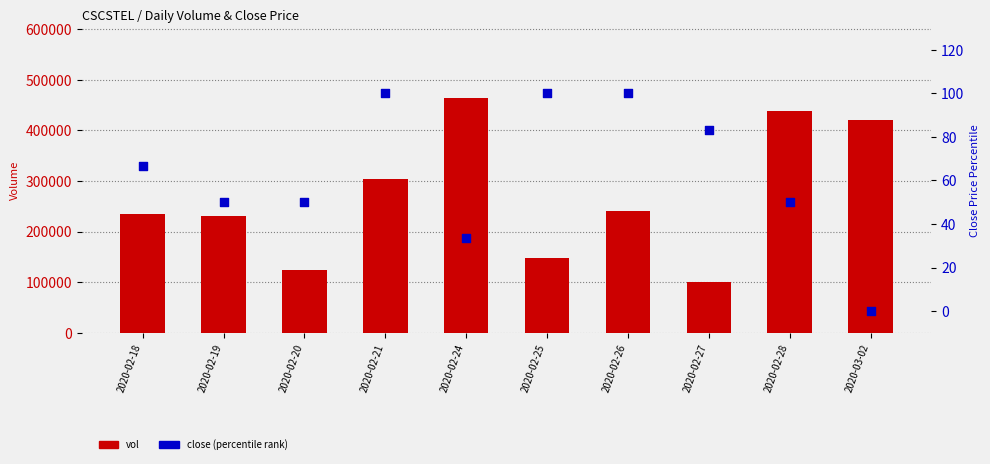

At how many categories does at least one series exceed 68177?

10